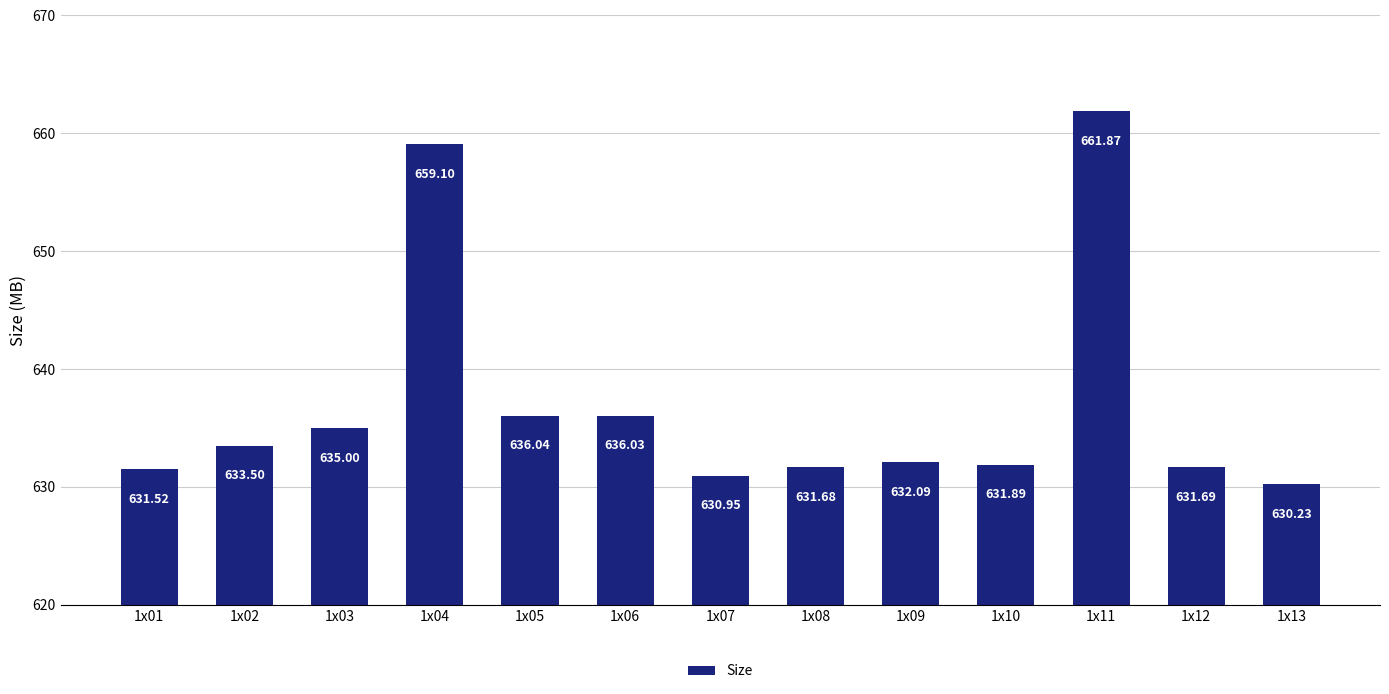

Which has a higher value, 1x06 or 1x11?

1x11